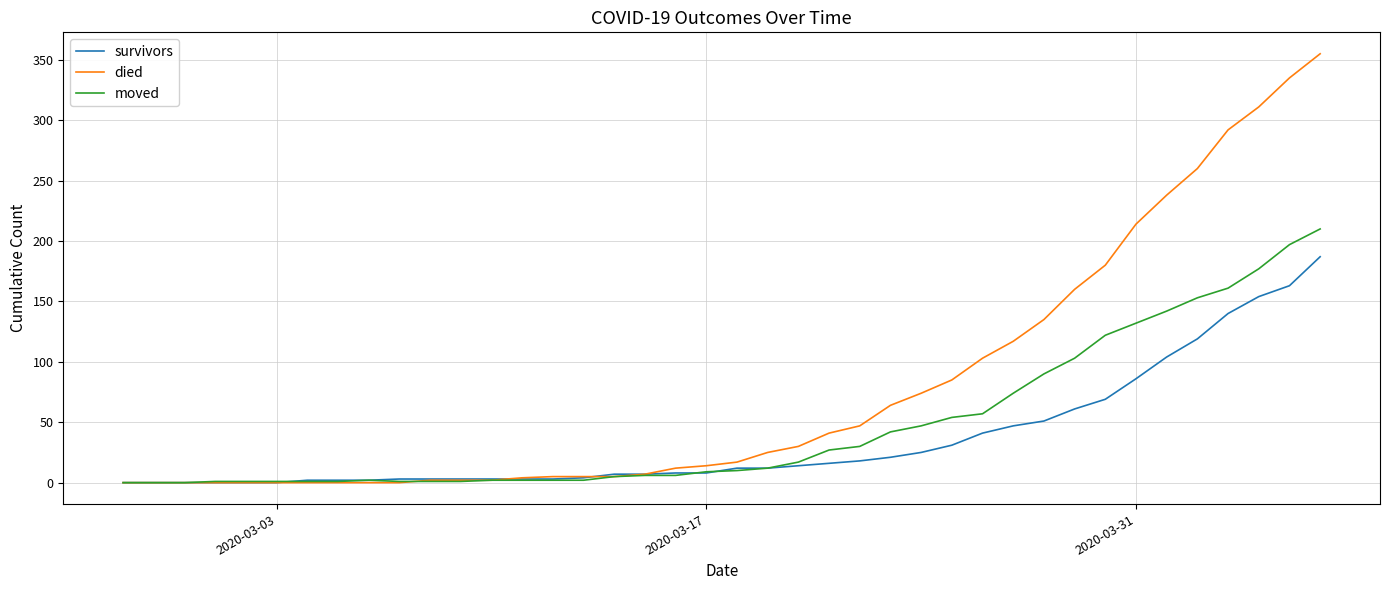

Rank the series by their maximum value, from highest to lowest.

died, moved, survivors